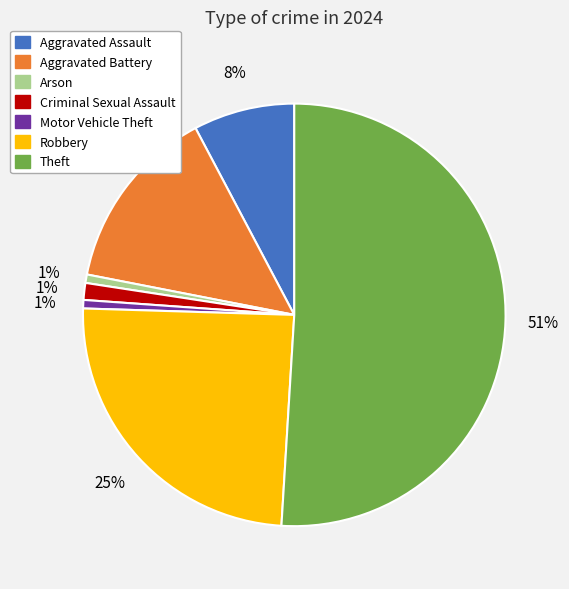

Does Criminal Sexual Assault account for over 50% of the chart?

No